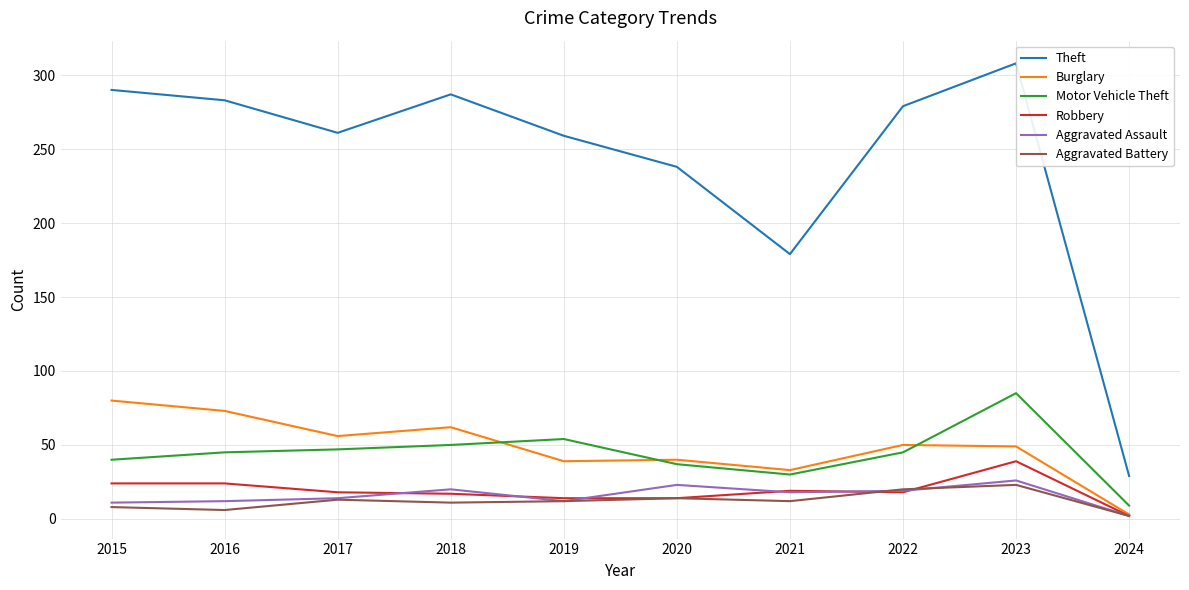

The value of Motor Vehicle Theft at 2017 is 28. True or false?

False